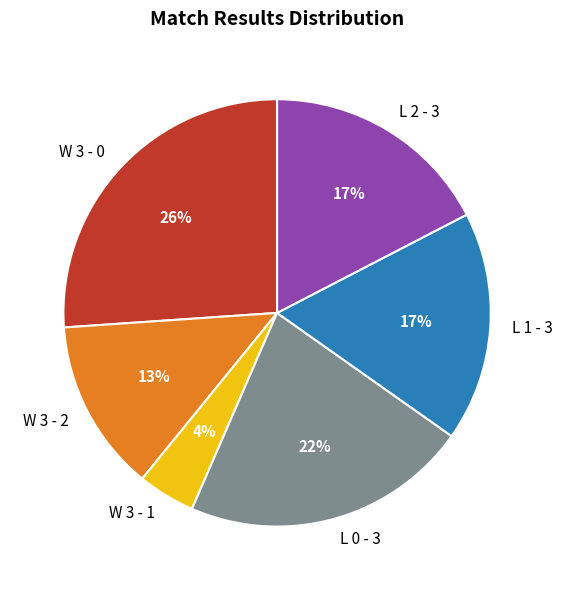

To the nearest percent, what is the average slice percentage?

17%